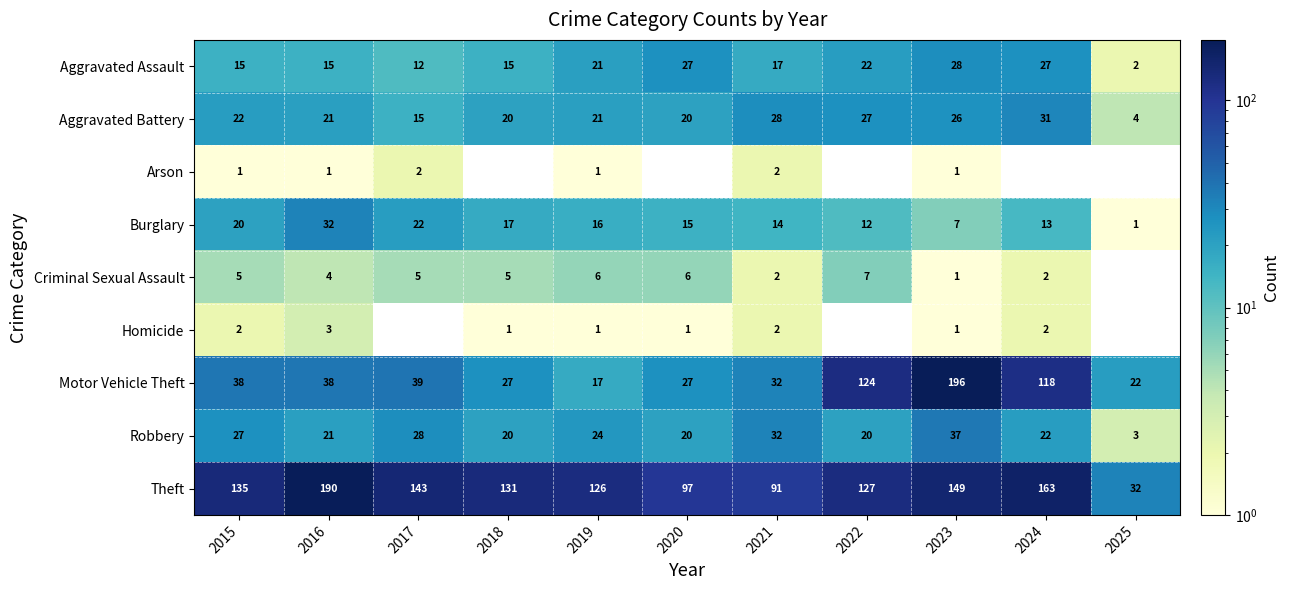

What value does the Motor Vehicle Theft series have at 2019, to the nearest 5?

15